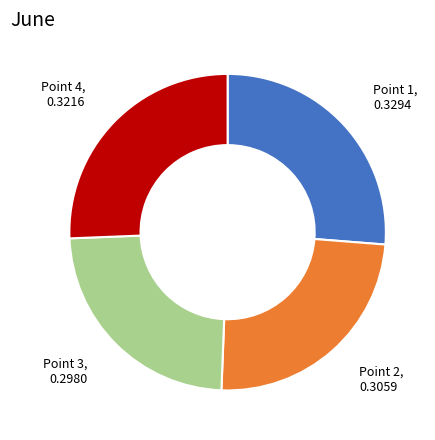

Does any single category account for the majority?

No